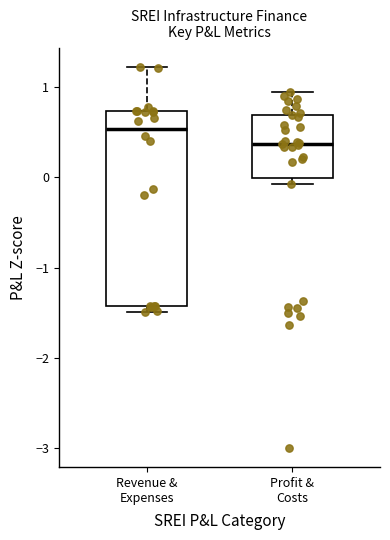

Where is the lower edge of the box for Profit & Costs on the y-axis? The values are not printed on the chart, so give them approximately, as read against the axis.

0.0